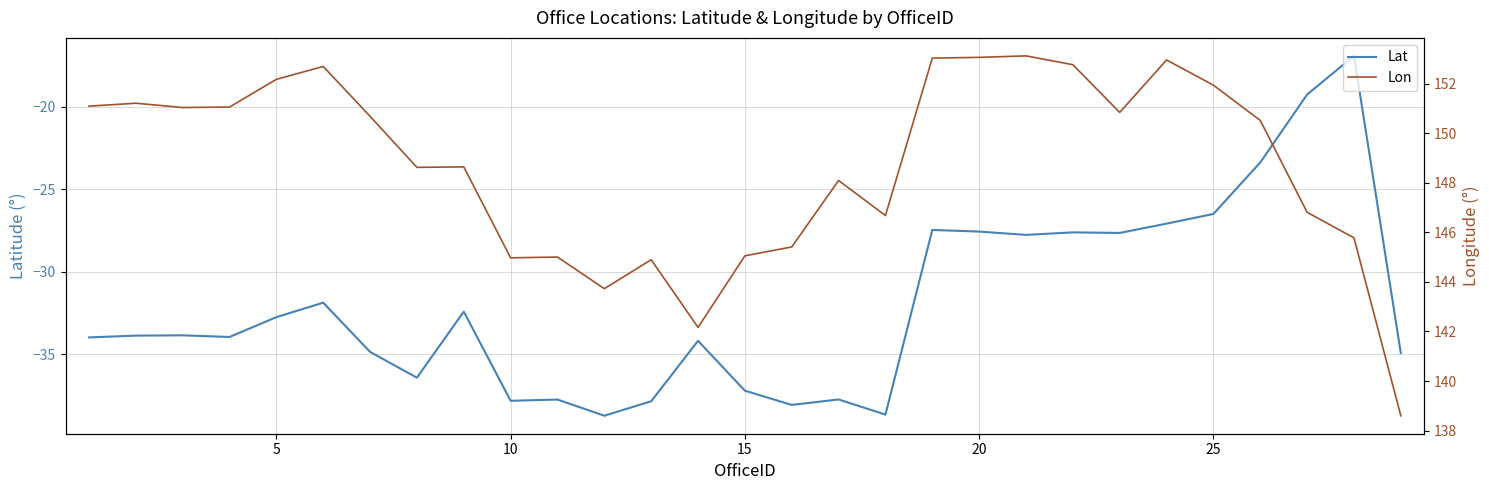

What is the sum of all Lon values?

4312.5